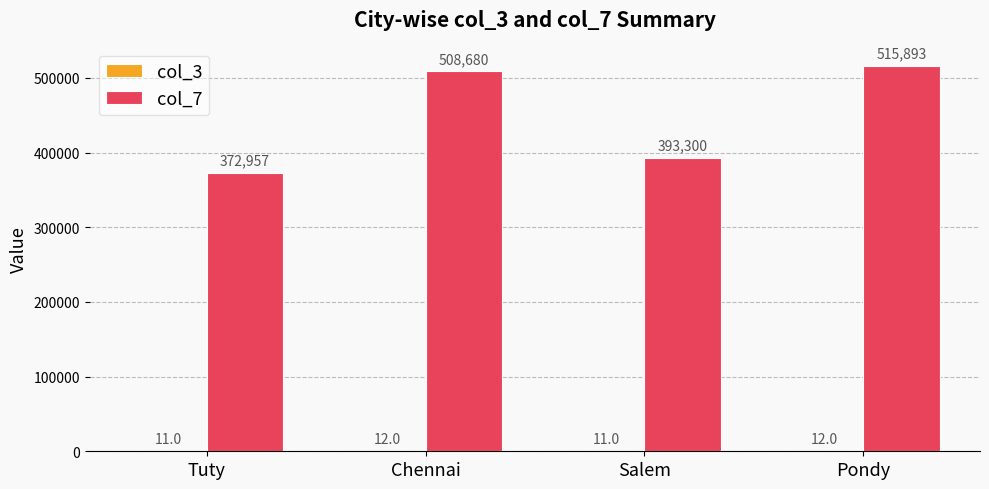

Which series has the largest total across all categories?

col_7